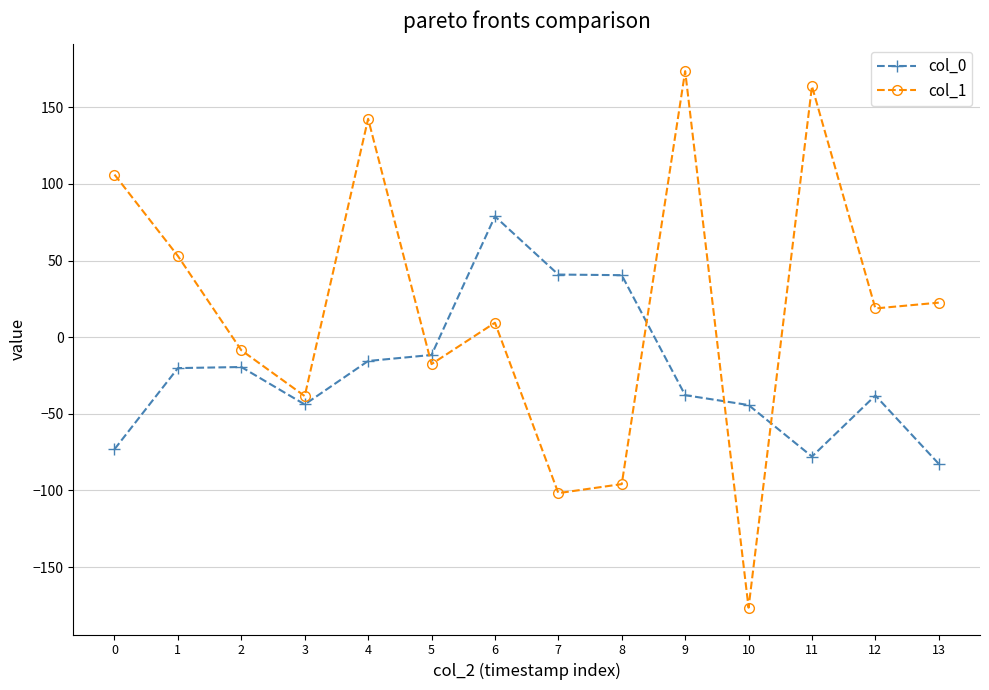

After their last crossing, which series has the higher values: col_1 or col_0?

col_1